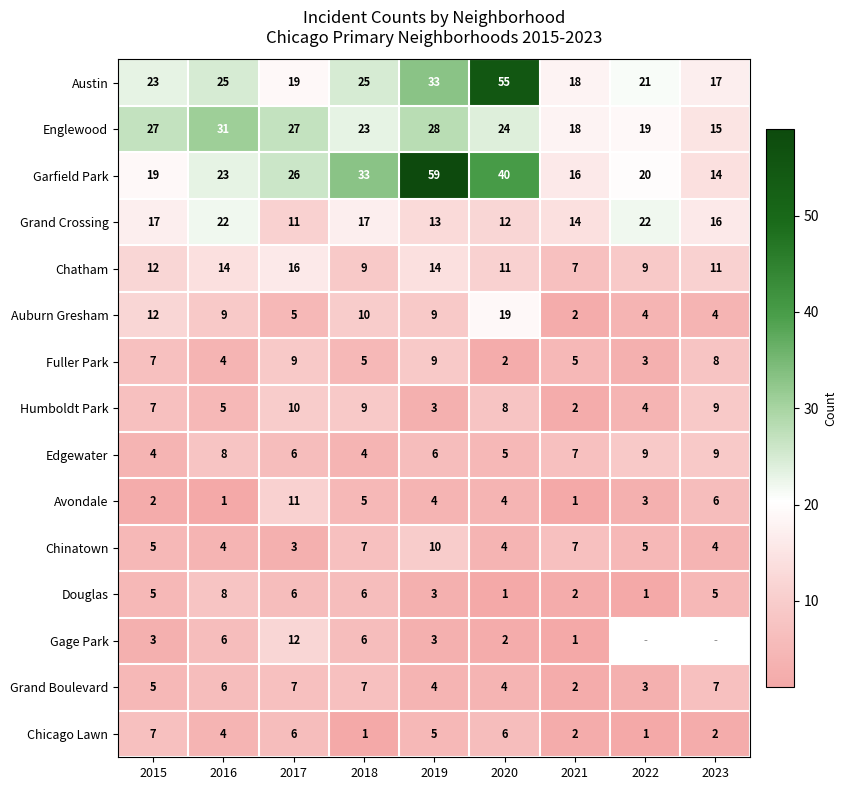

What value does the Grand Boulevard series have at 2022?

3